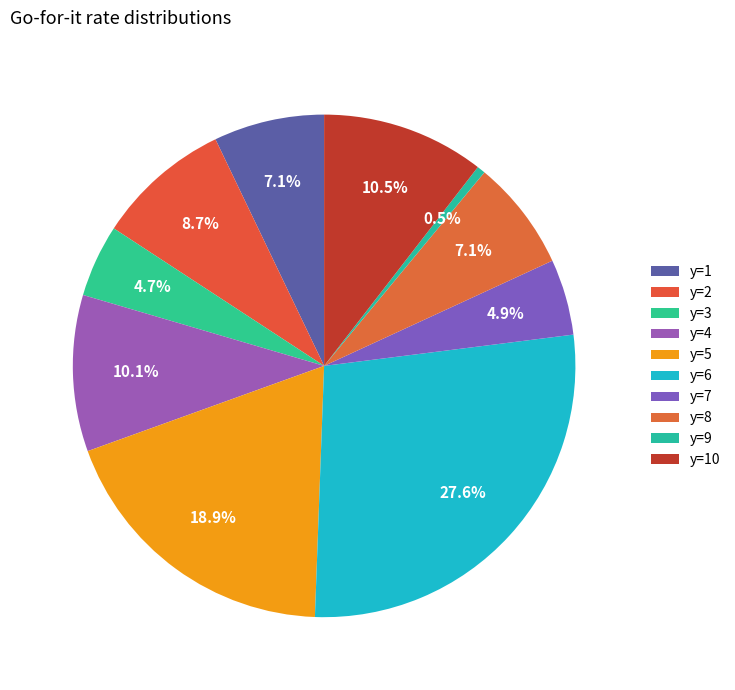

How many segments does this pie chart have?

10